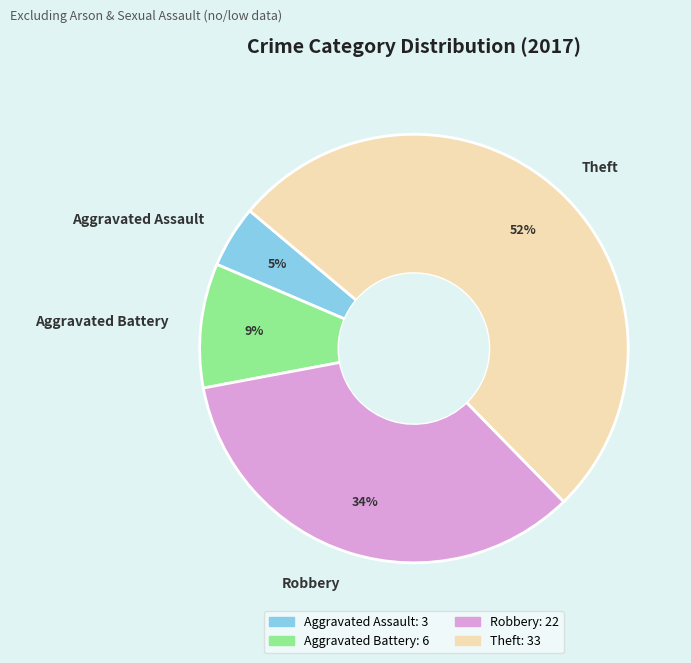

Is there any slice that represents more than half of the pie?

Yes